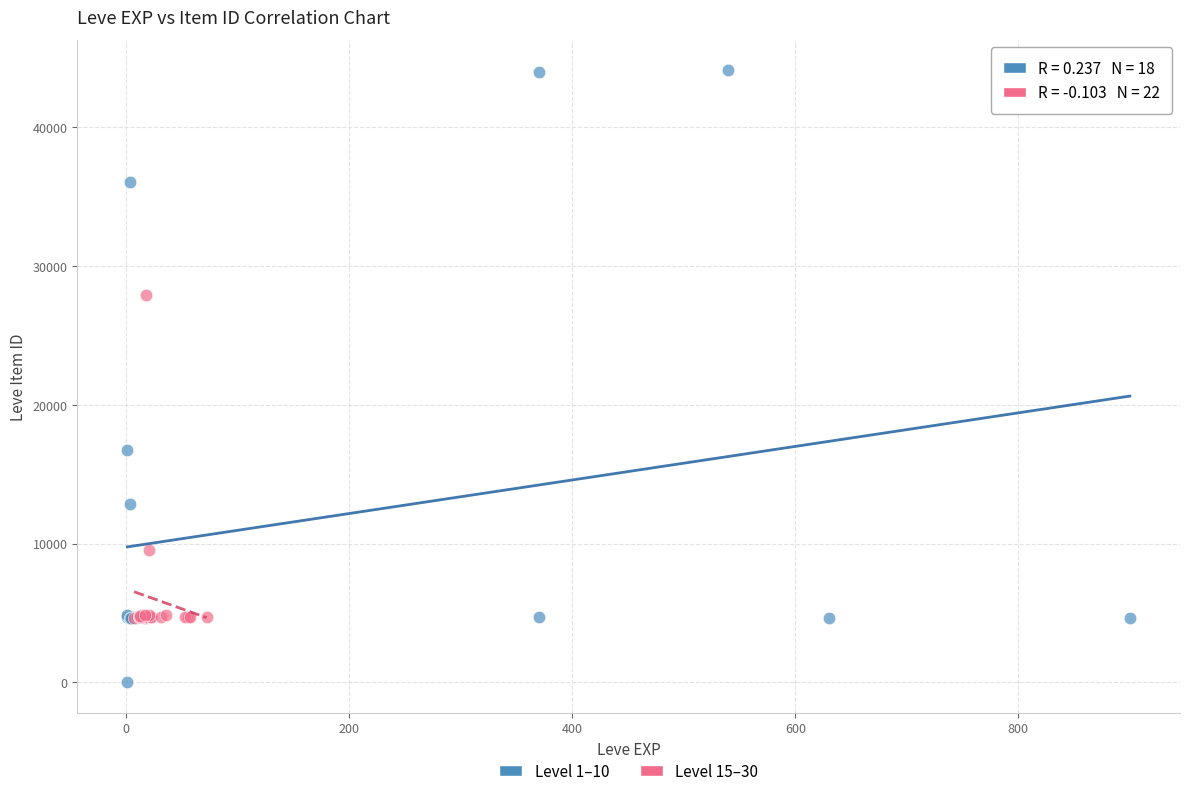

Which series has the largest Y range (max minus min)?

Level 1–10